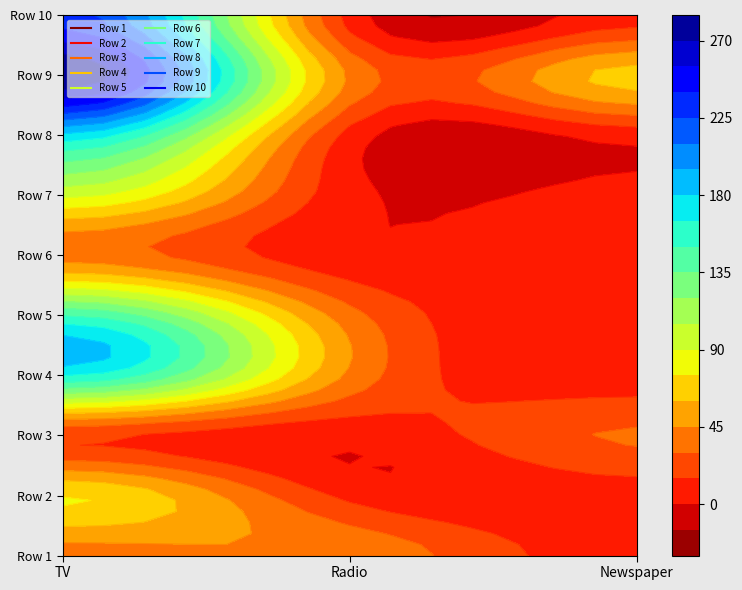

Is it true that Row 8 equals 177.0 at TV?

True